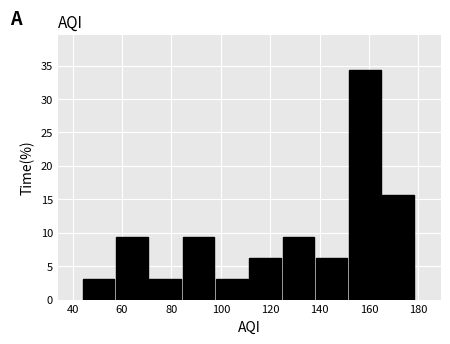

Reading left to right, transcribe this chart: for each bar, give the range it covers on the x-axis and its height. Neither the bar edges nor the heights are printed on the chart, so give them approximately, as read against the axes.

44.0 to 57.5: 3.0
57.5 to 71.0: 9.5
71.0 to 84.5: 3.0
84.5 to 98.0: 9.5
98.0 to 111.5: 3.0
111.5 to 125.0: 6.5
125.0 to 138.5: 9.5
138.5 to 152.0: 6.5
152.0 to 165.5: 34.5
165.5 to 179.0: 15.5